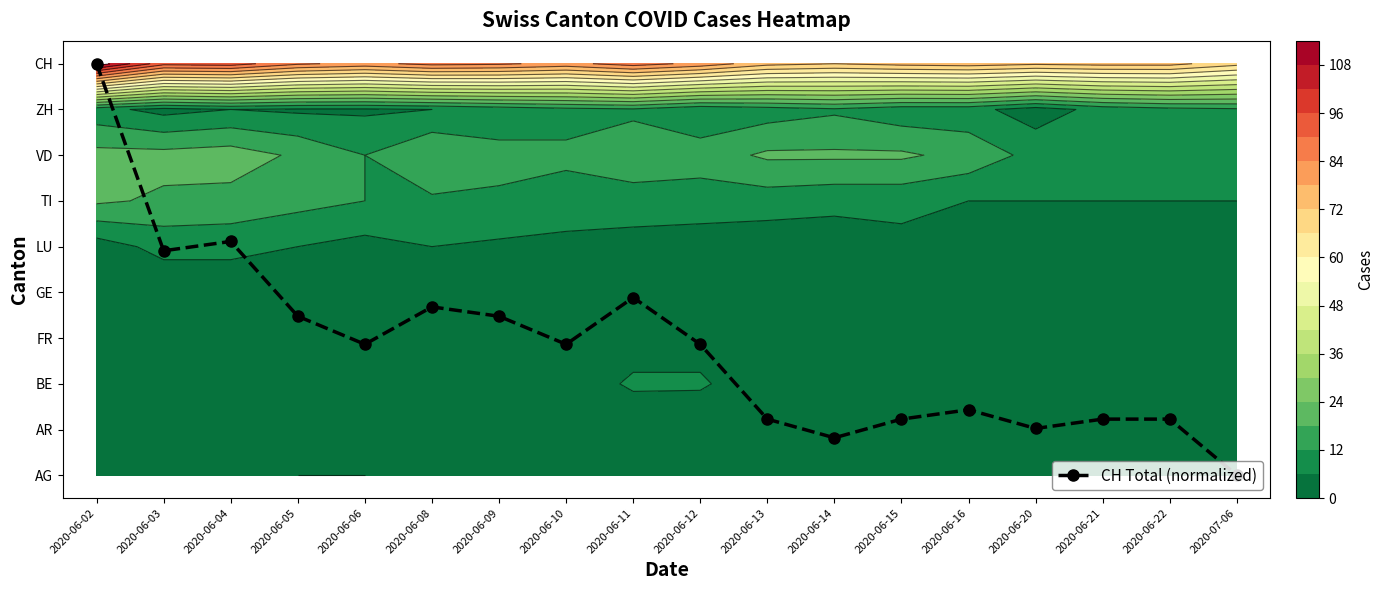

At which label does the data first exceed 2?

2020-06-02